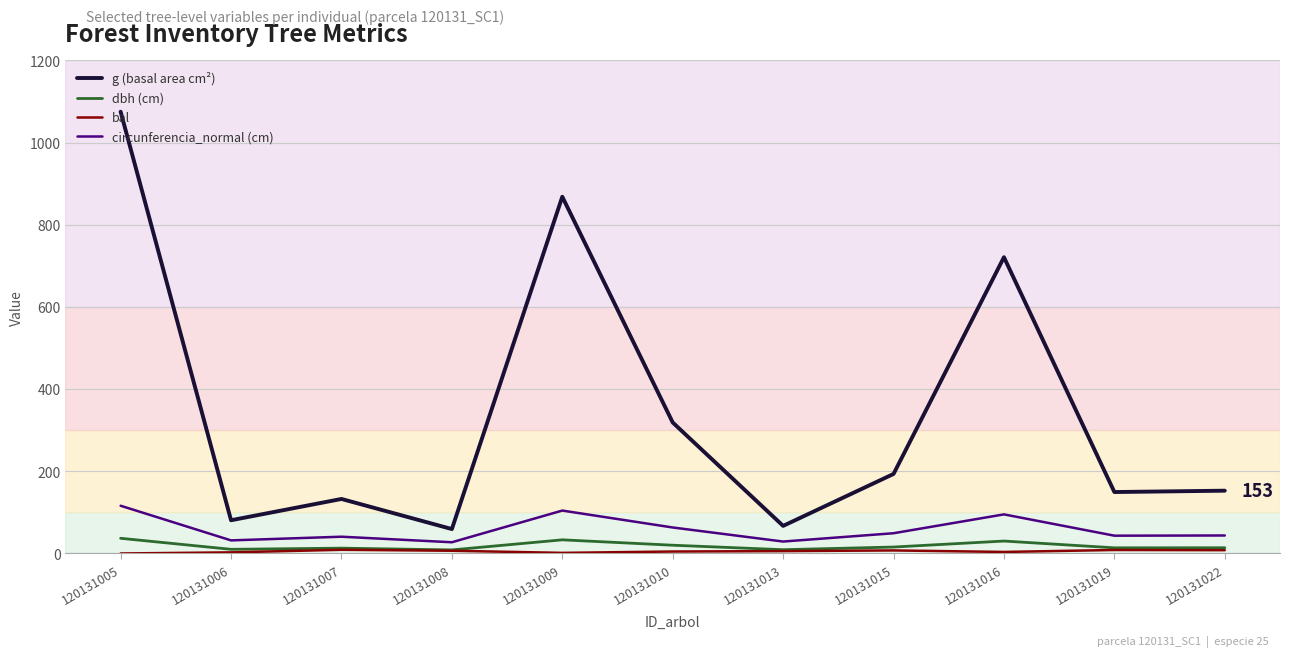

Which series has the widest spread of values?

g (basal area cm²)